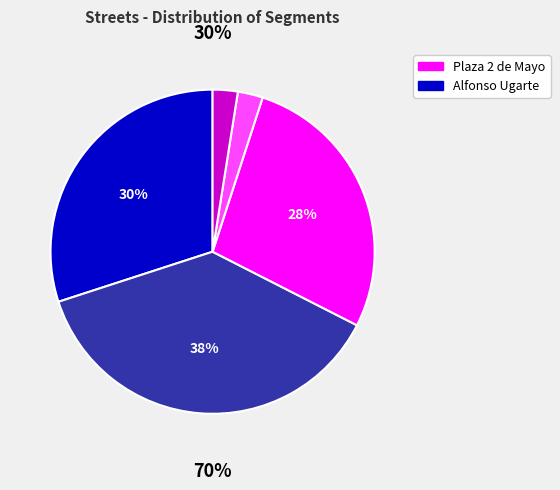

Count the number of slices in the pie.

5